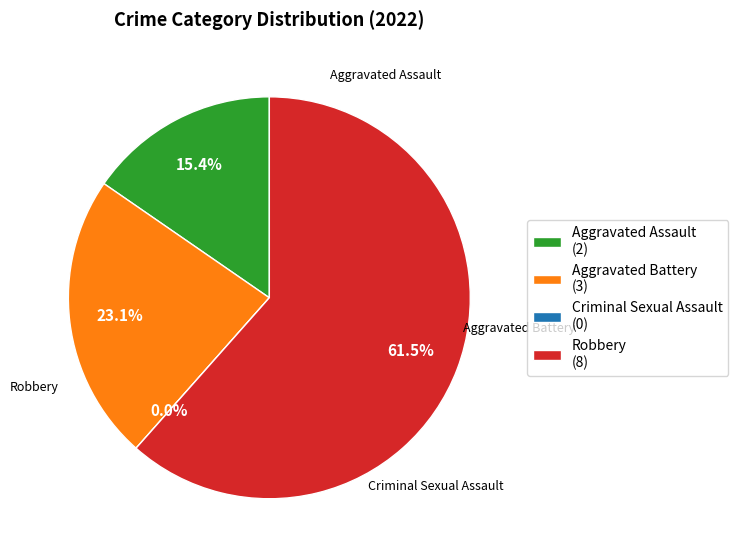

To the nearest percent, what is the difference between the Aggravated Assault and Aggravated Battery slice percentages?

8%